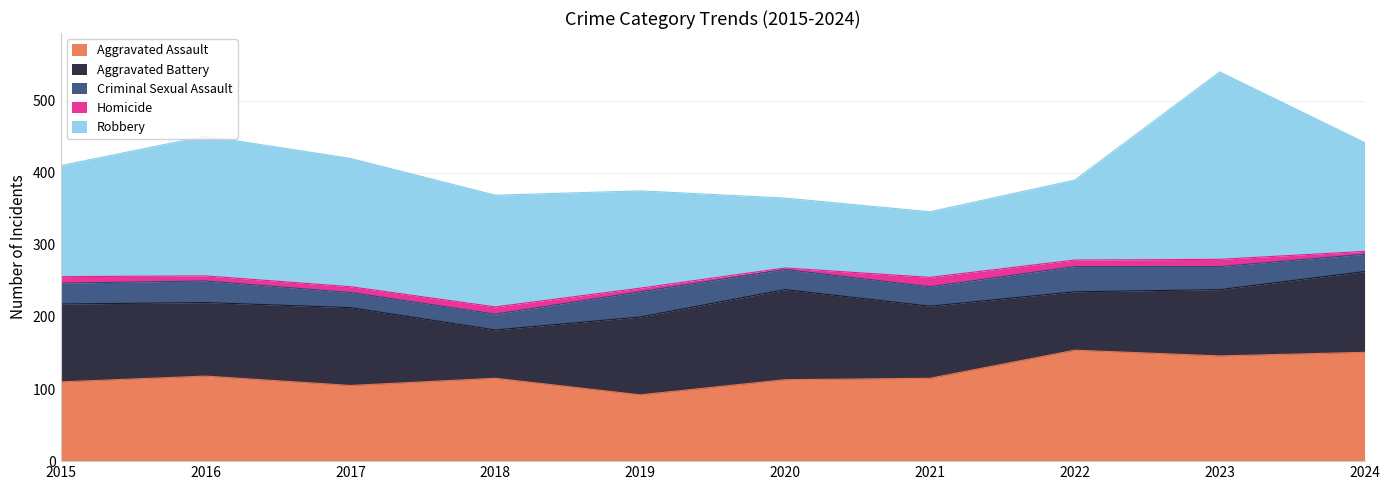

How many series are shown in this chart?

5